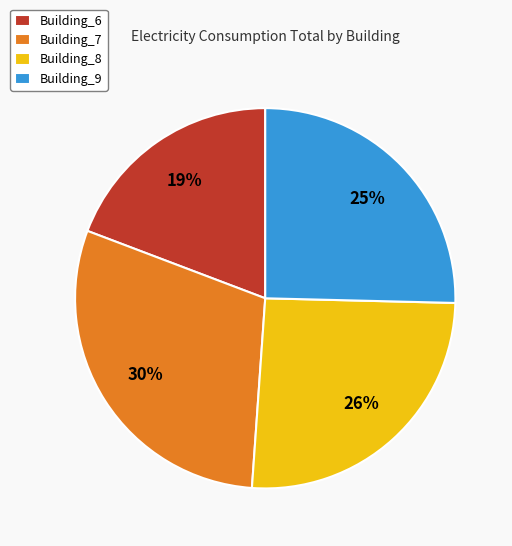

Is the sum of Building_6 and Building_9 greater than half?

No